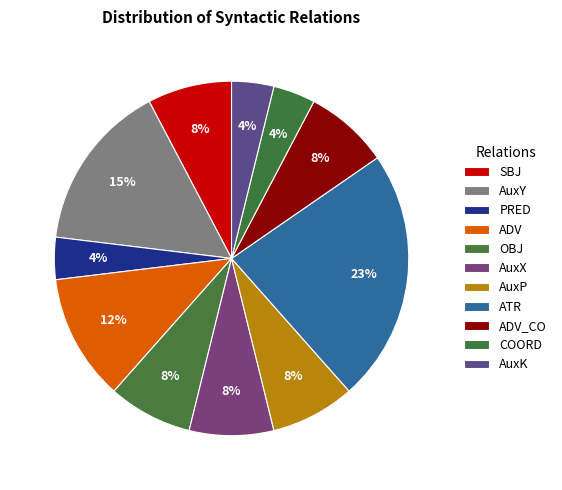

Is the sum of COORD and ADV greater than half?

No